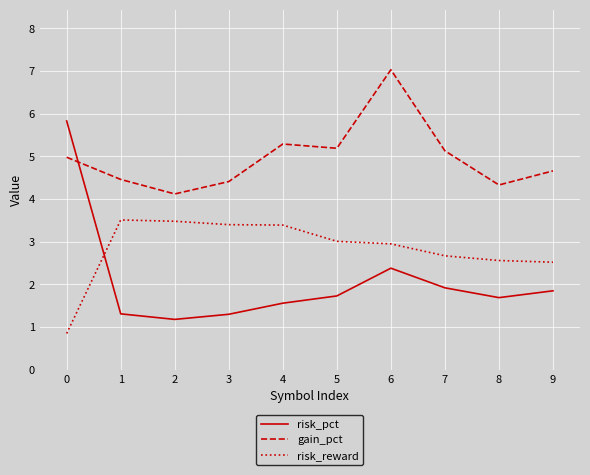

At 5, list the series in order from largest to smallest.

gain_pct, risk_reward, risk_pct